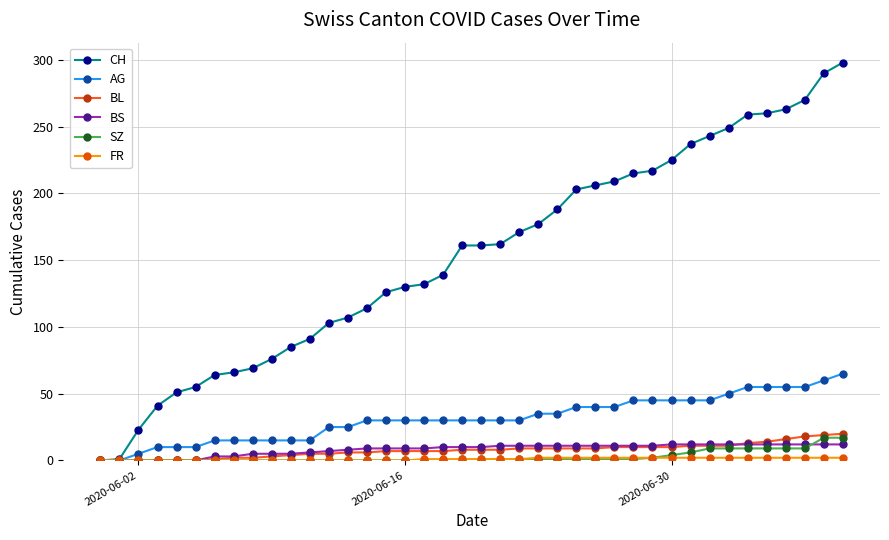

What is the highest value of the SZ series?

17